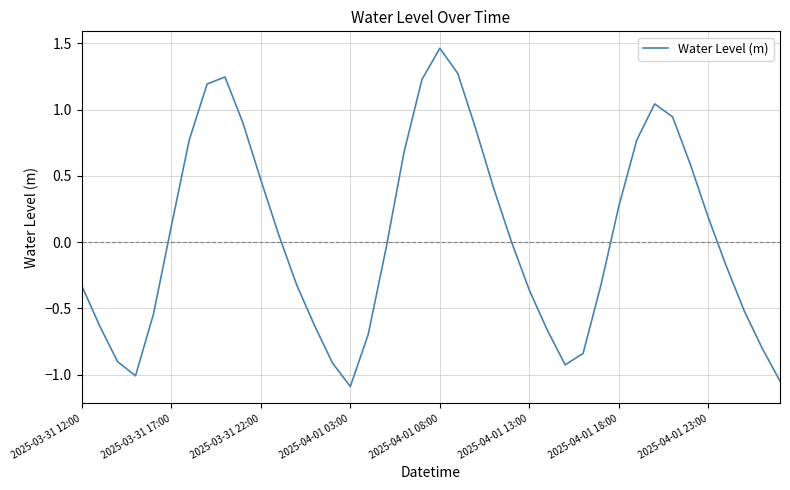

Does the chart have visible grid lines?

Yes